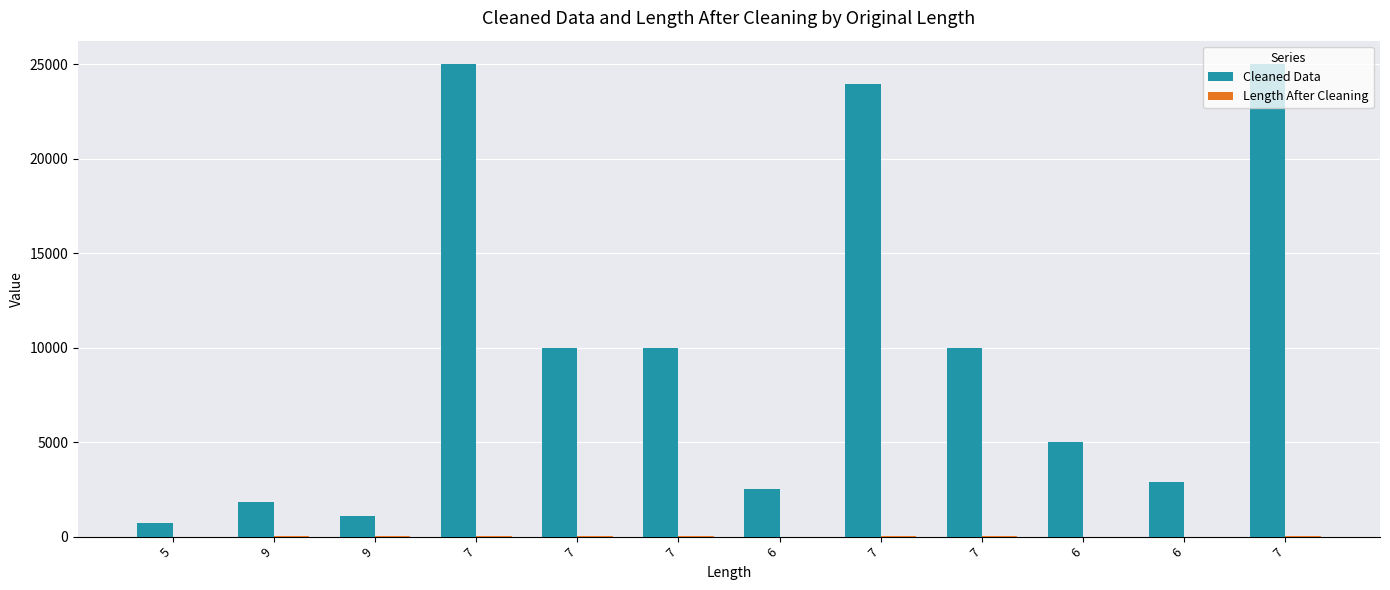

Are the bars horizontal?

No